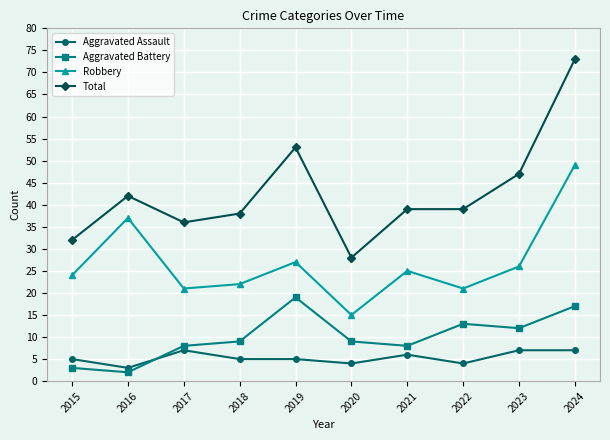

True or false: Aggravated Battery and Aggravated Assault cross at least once.

True